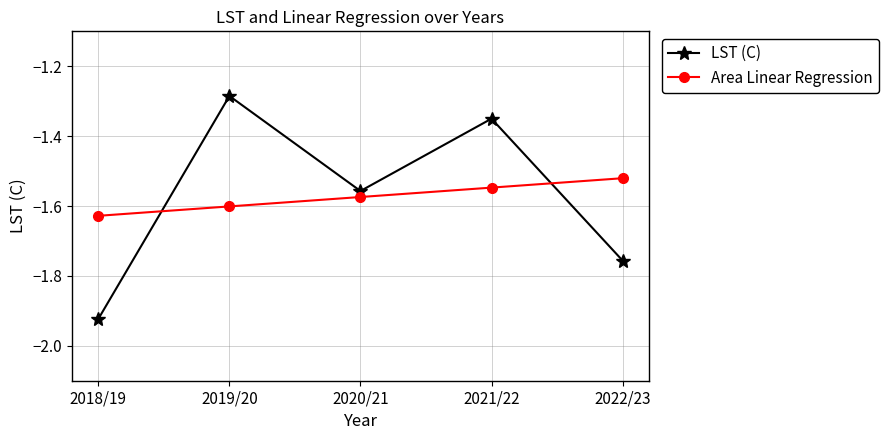

True or false: Area Linear Regression has more than 1 points higher than both neighbors.

False